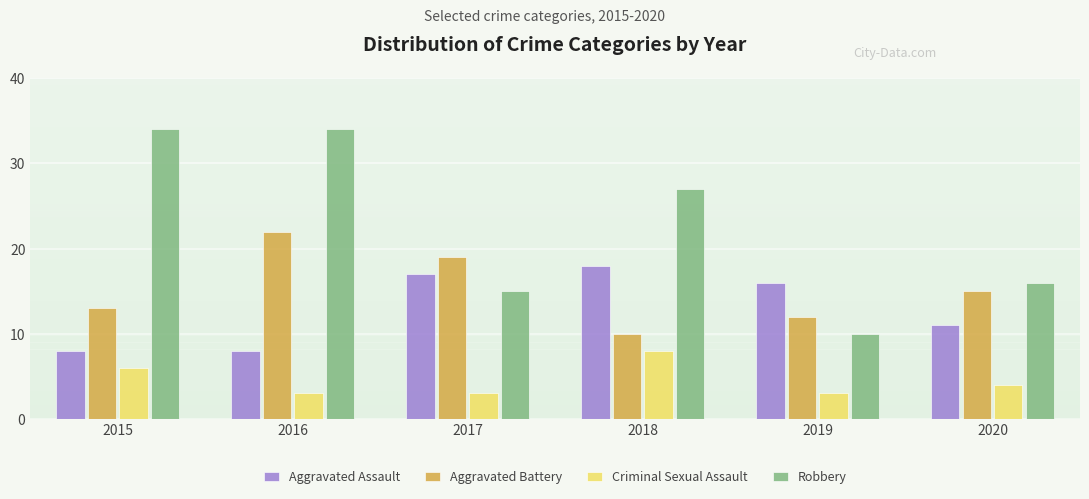

Count the Aggravated Assault values in the range 8 to 17.

5